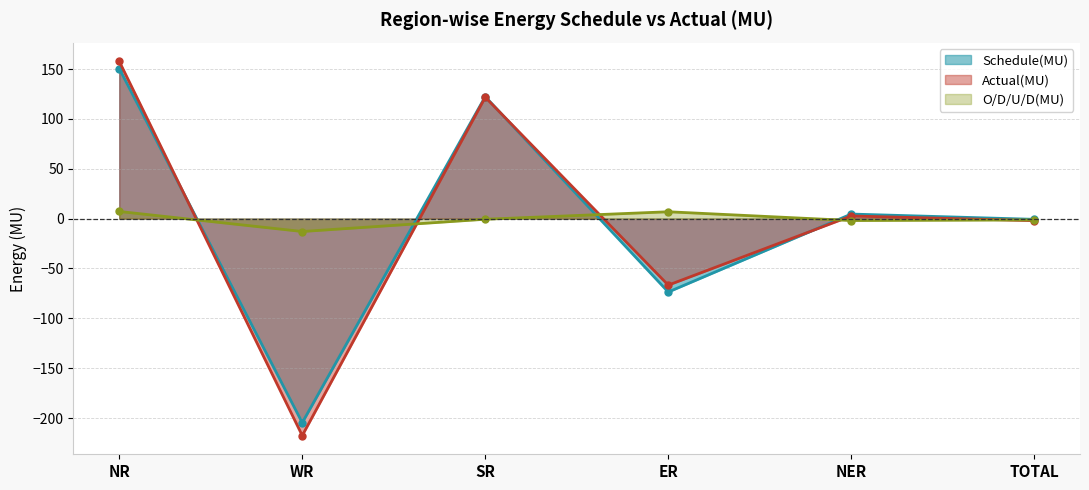

What is the label of the 6th point from the right?

NR